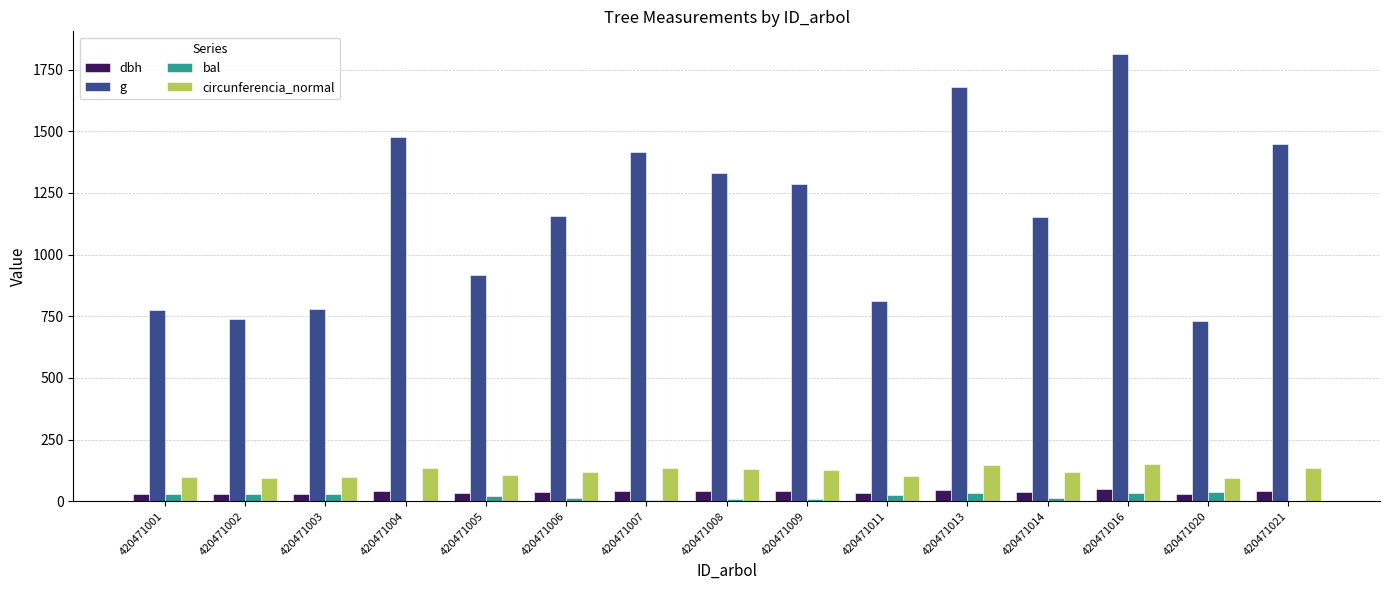

Which series has the largest total across all categories?

g